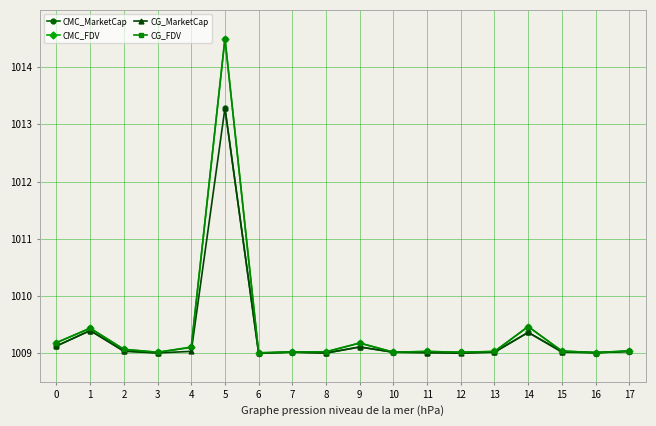

In CG_FDV, how many points are higher than both neighbors (excluding endpoints)?

5